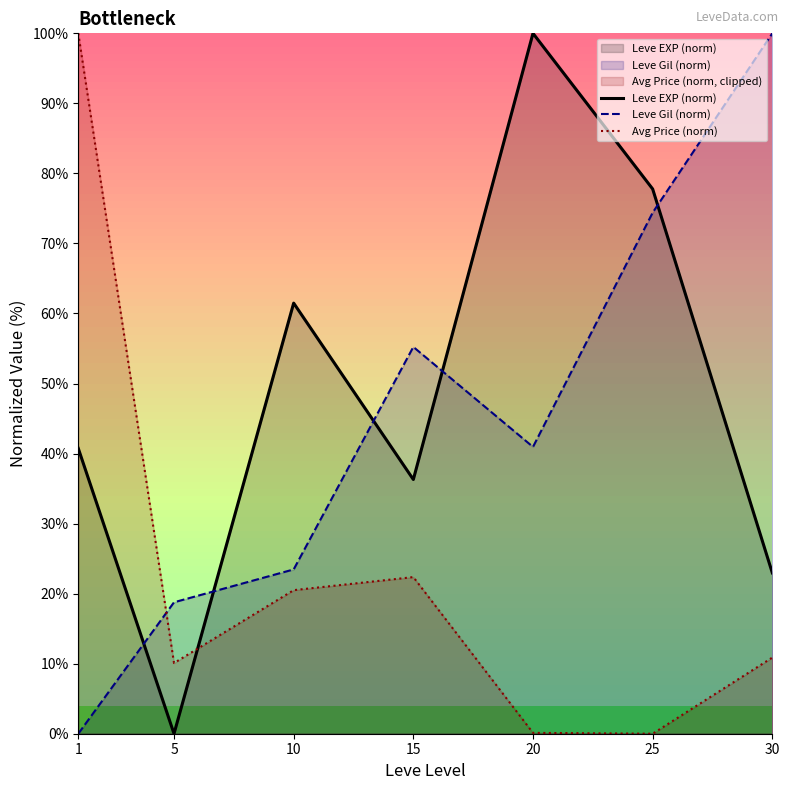

Which series has the largest total across all categories?

Leve EXP (norm)